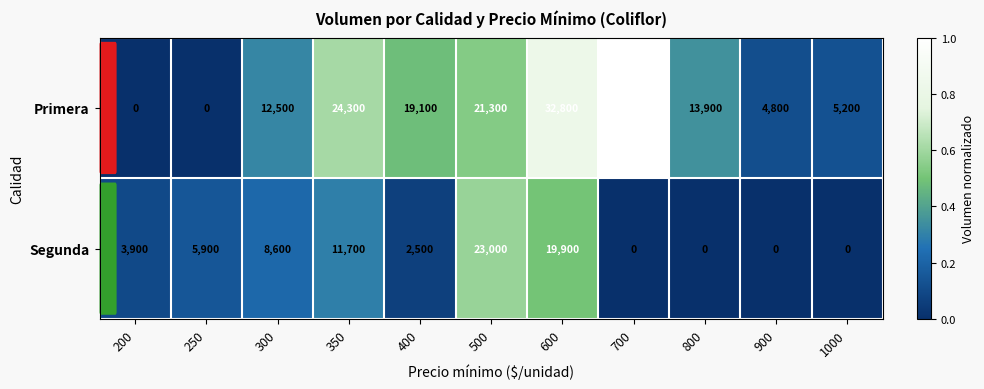

Count the number of categories in the chart.

11